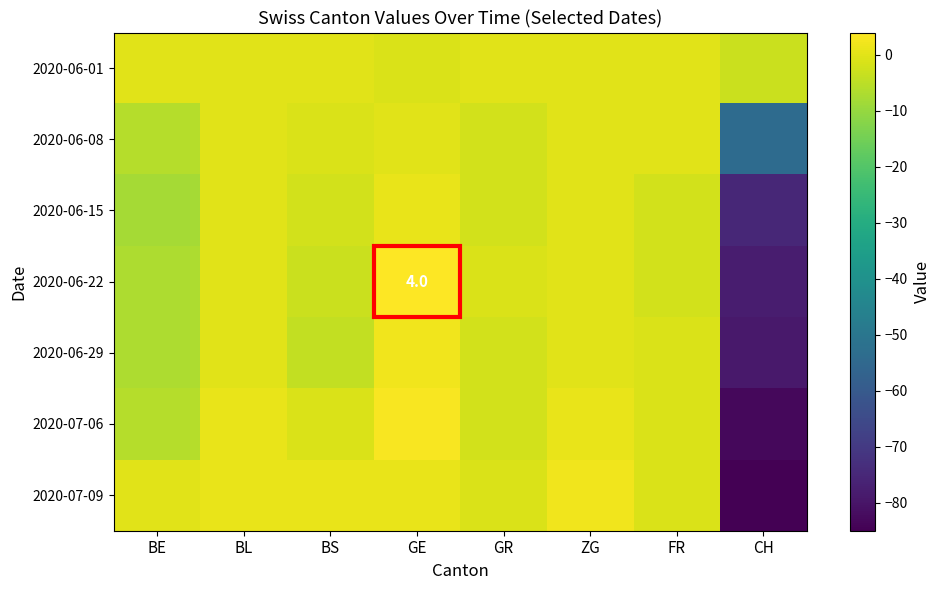

At CH, list the series in order from smallest to largest.

2020-07-09, 2020-07-06, 2020-06-29, 2020-06-22, 2020-06-15, 2020-06-08, 2020-06-01